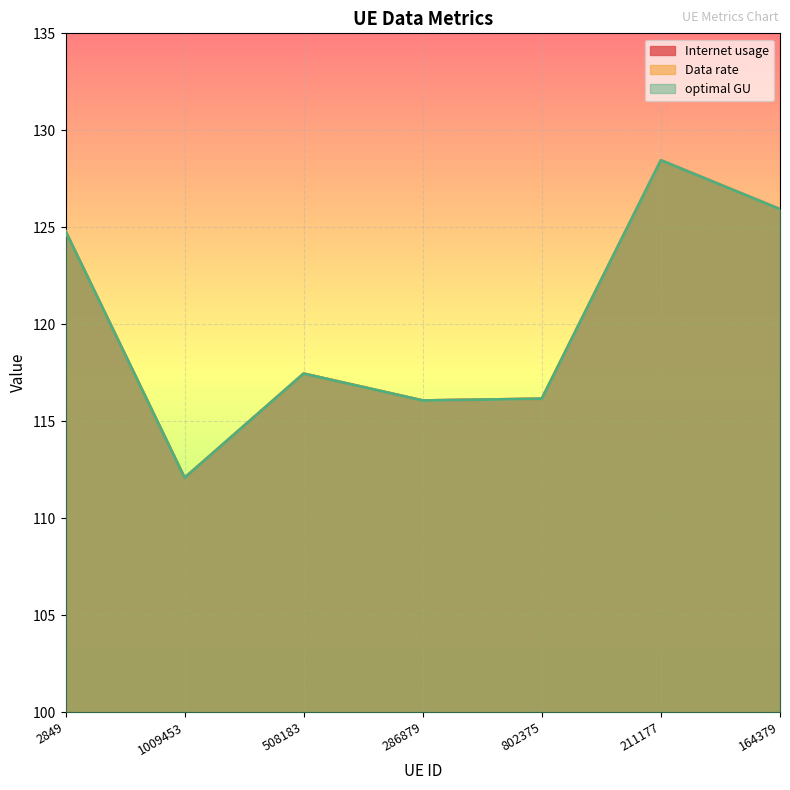

What are all the series names shown in the legend?

Internet usage, Data rate, optimal GU